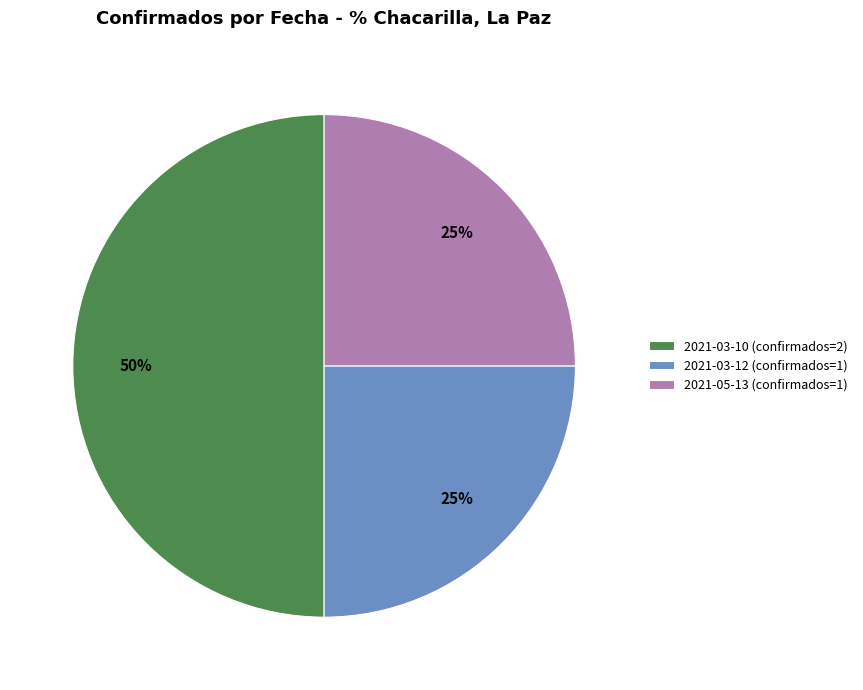

Is 2021-03-12 (confirmados=1) the majority of the pie?

No